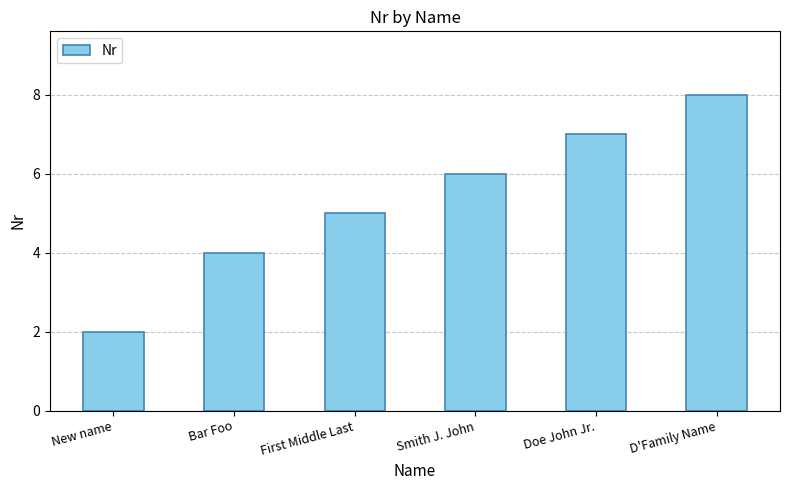

What is the change in value from New name to Doe John Jr.?

+5